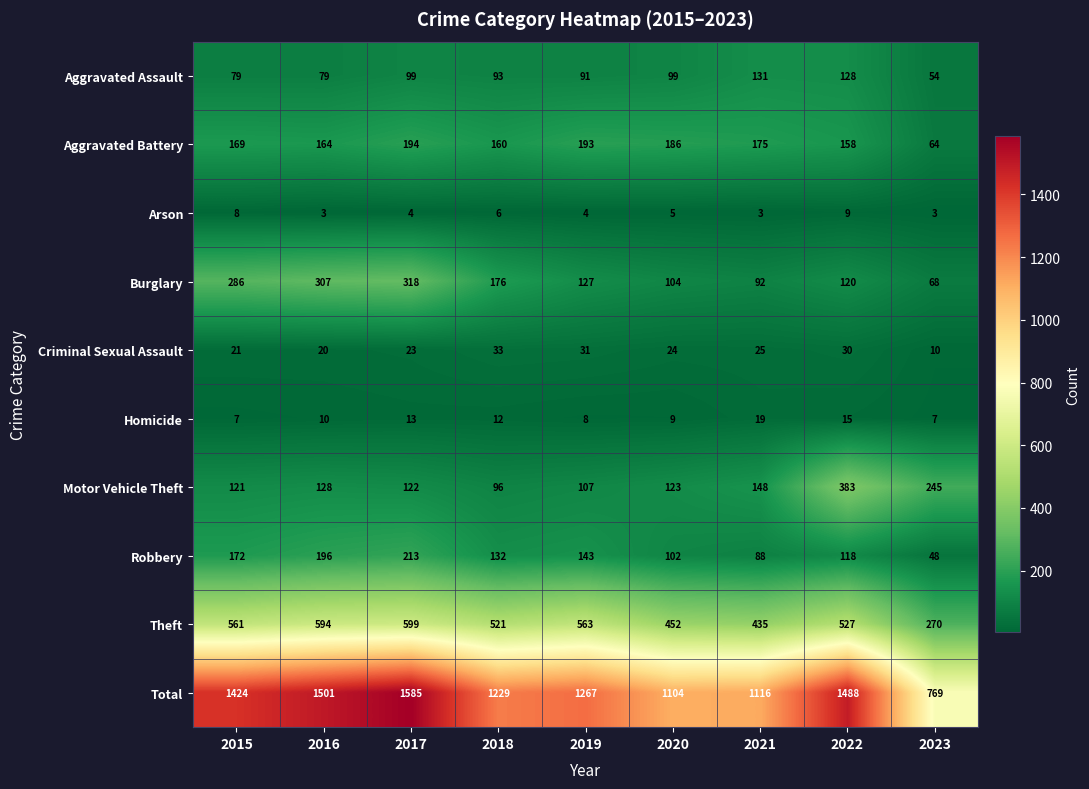

What is the average value of the Total series?

1276